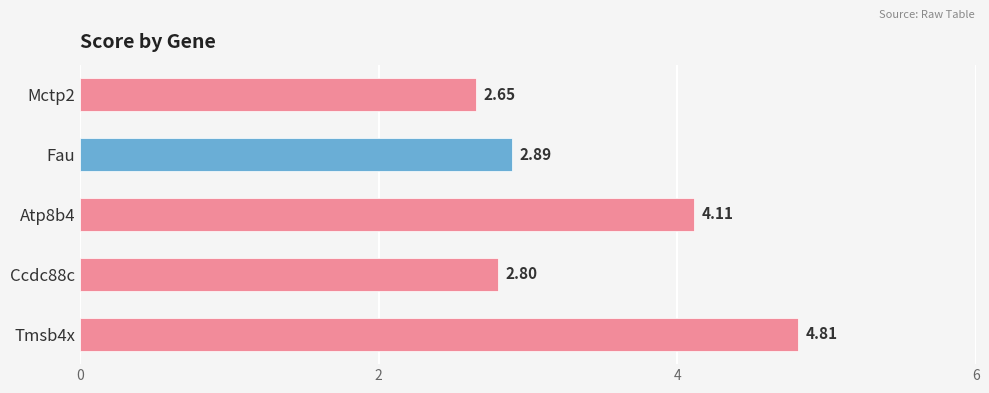

At which category does the chart reach its minimum across all series?

Mctp2